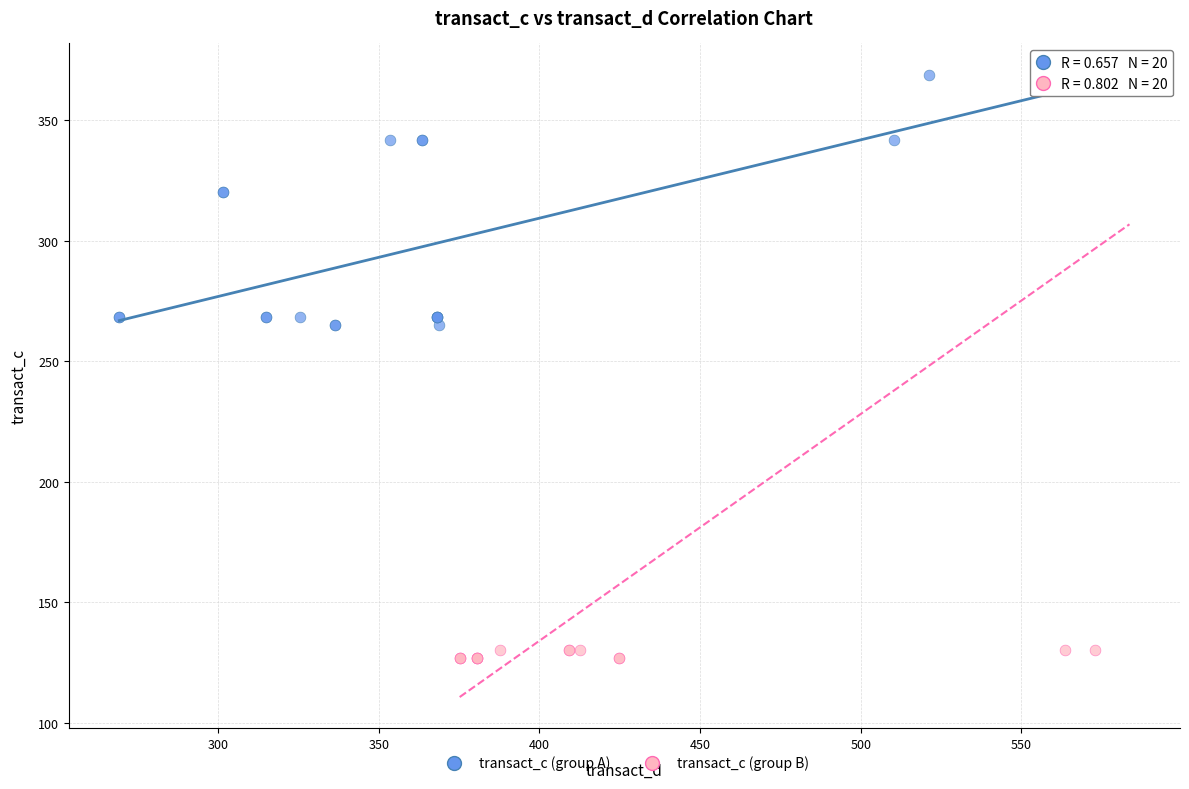

Which series contains the lowest Y value?

transact_c (group B)